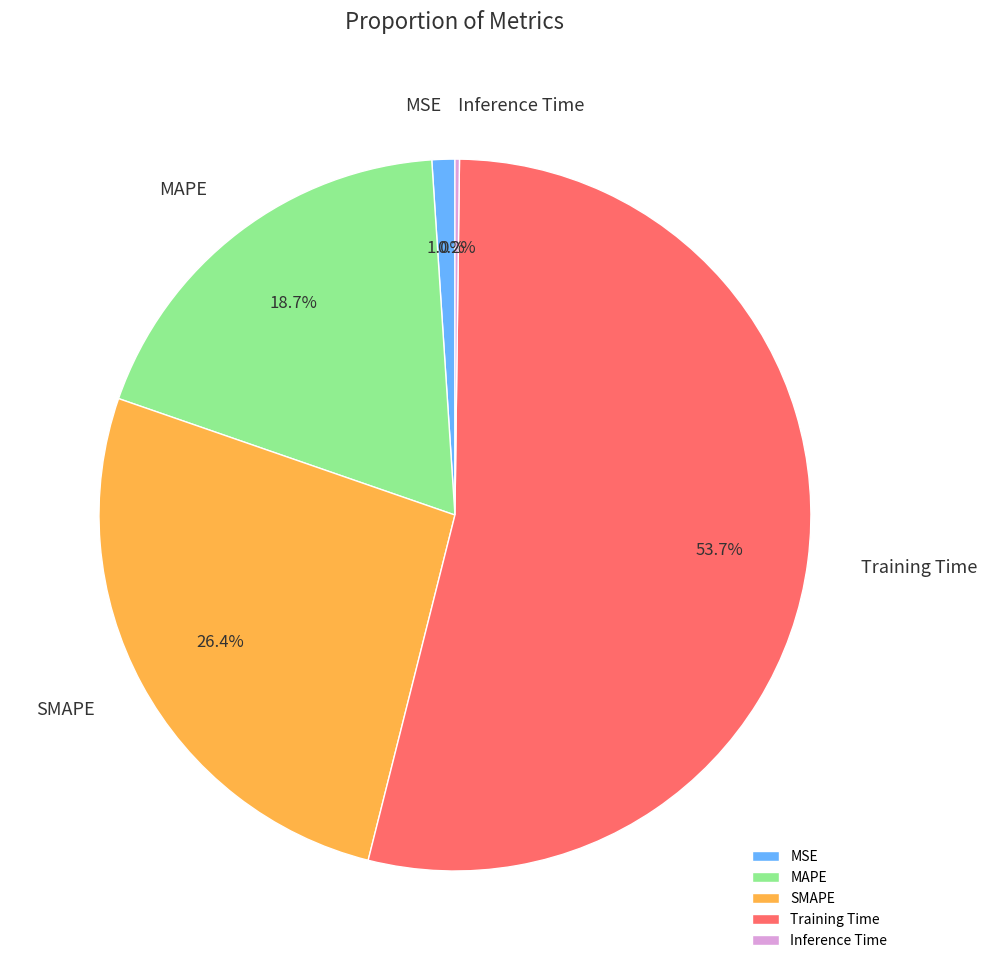

The SMAPE slice represents 36% of the pie. True or false?

False